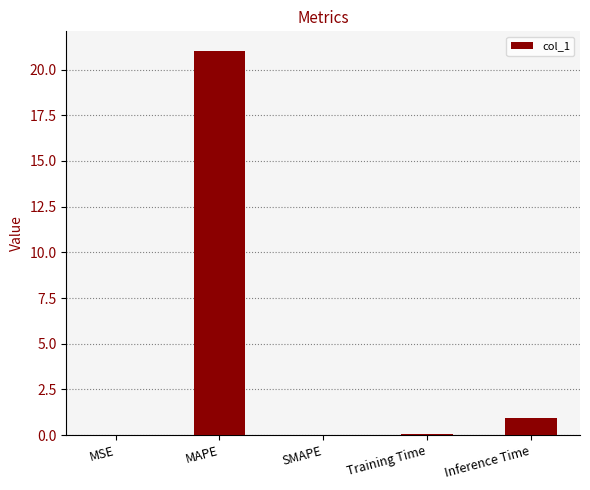

Are the bars horizontal?

No